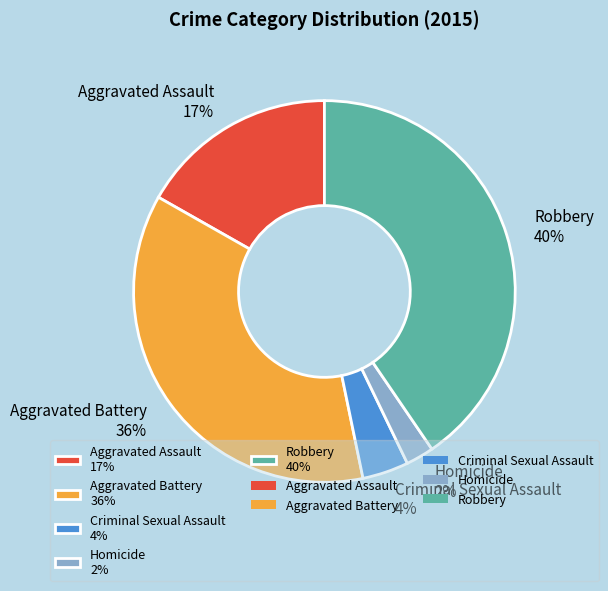

Is there a majority slice in this chart?

No